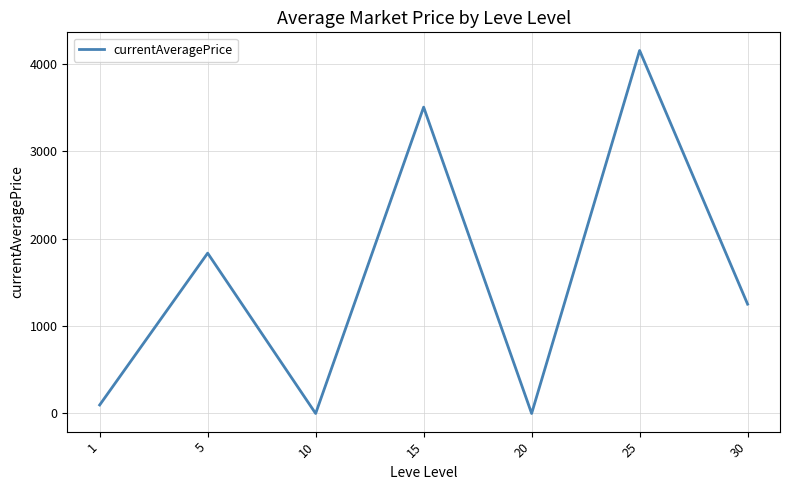

What is the average value?

1547.7